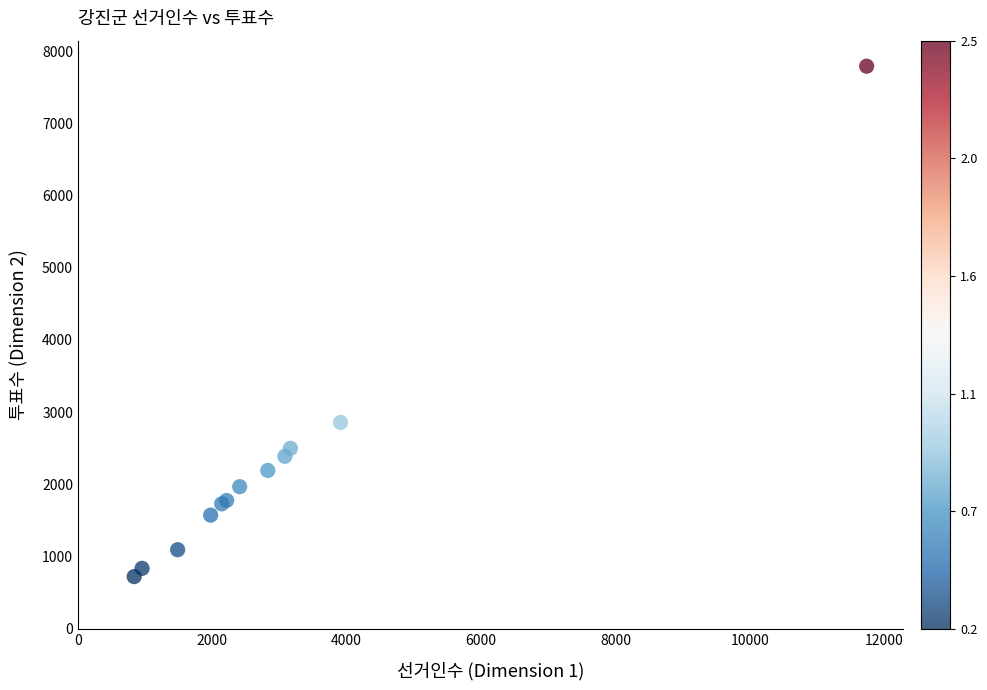

What Y value in the scatter plot is closest to 4256?

2856